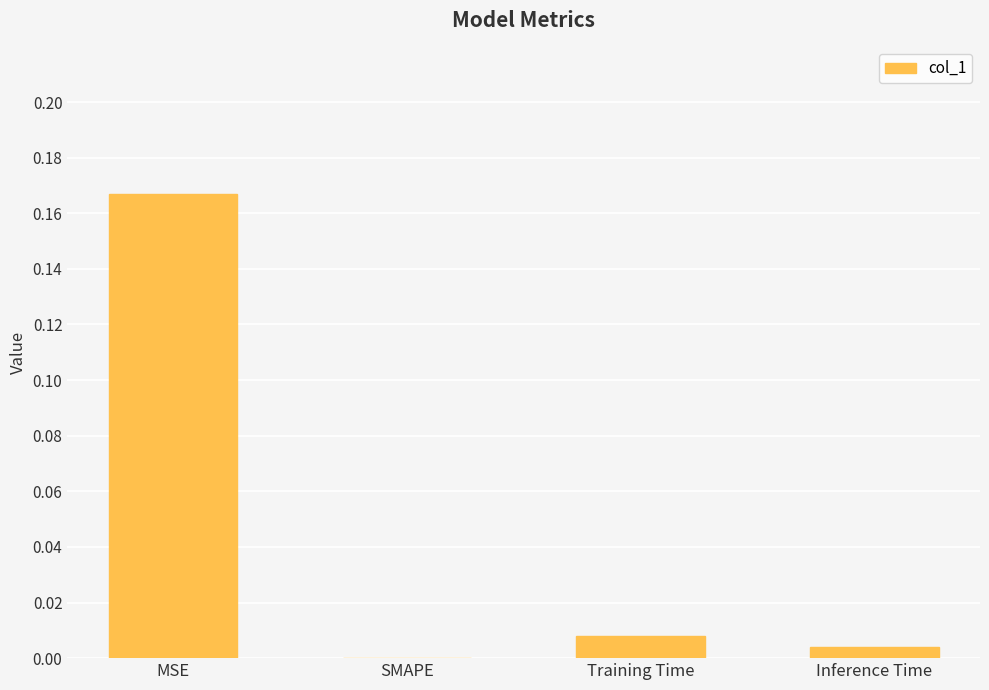

Which label corresponds to the largest value in the chart?

MSE